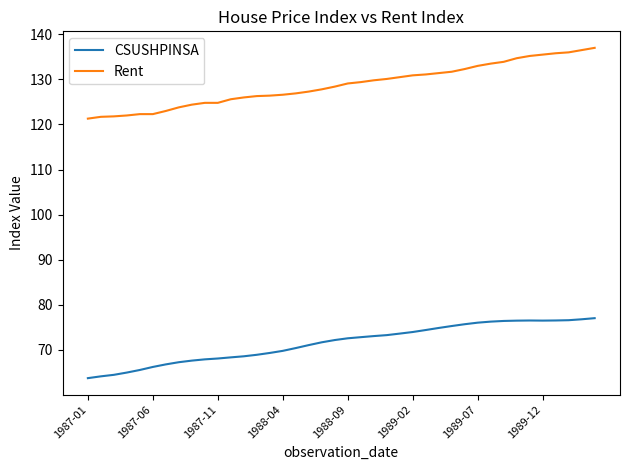

What is the minimum value for CSUSHPINSA?

63.7